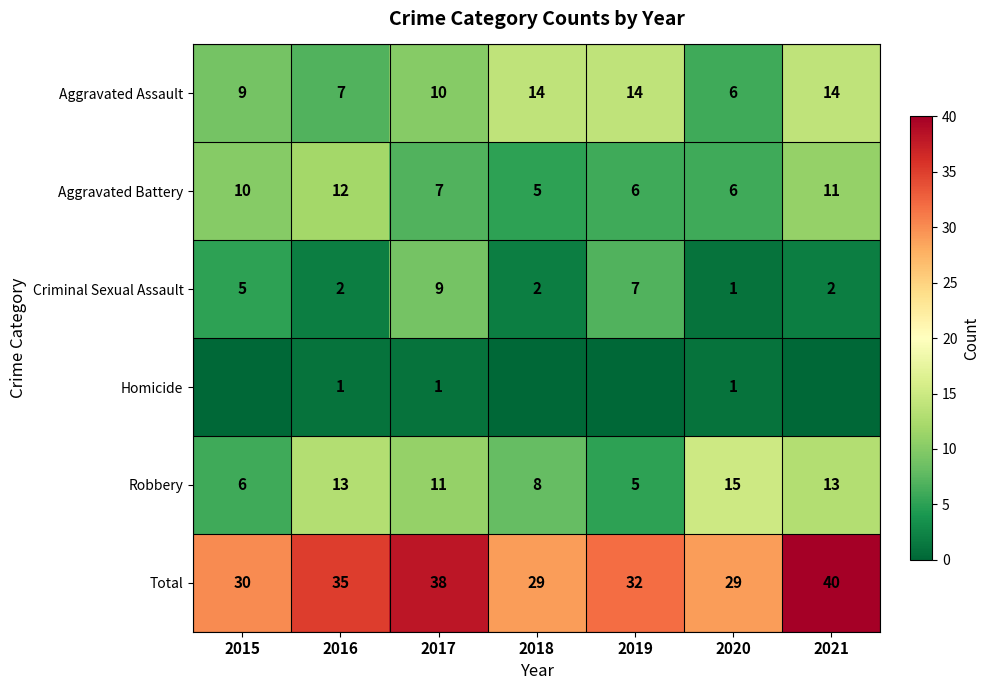

The Aggravated Battery series shows 5 at 2018. True or false?

True